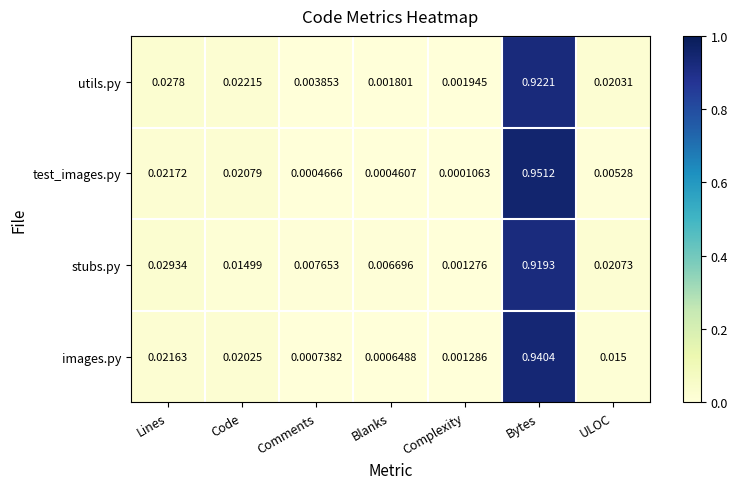

Which series has the largest range (max minus min)?

test_images.py